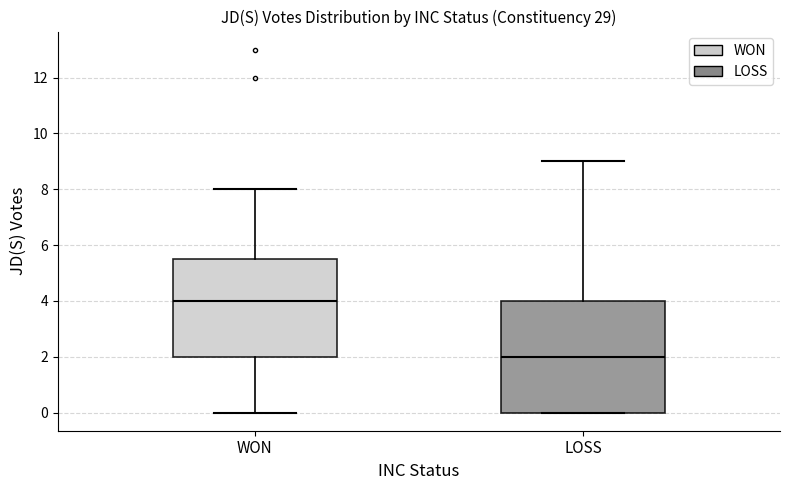

Reading left to right, transcribe this box plot: for each box, give where its median line is, the range the box spans, and where its two whiskers end, as read against the y-axis. The values are not printed on the chart, so give them approximately, as read against the axis.

WON: median 4.0, box 2.0 to 5.6, whiskers 0.0 to 8.0
LOSS: median 2.0, box 0.0 to 4.0, whiskers 0.0 to 9.0